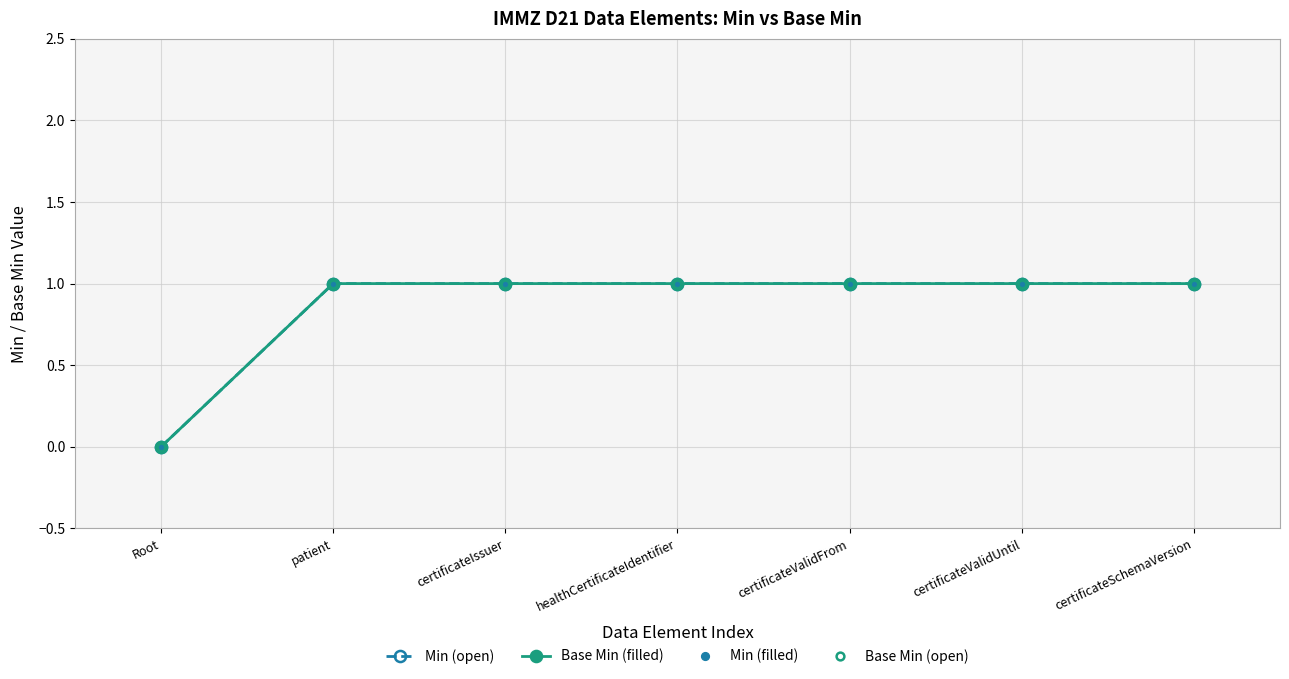

Count the Base Min (filled) values in the range 1 to 2.

6